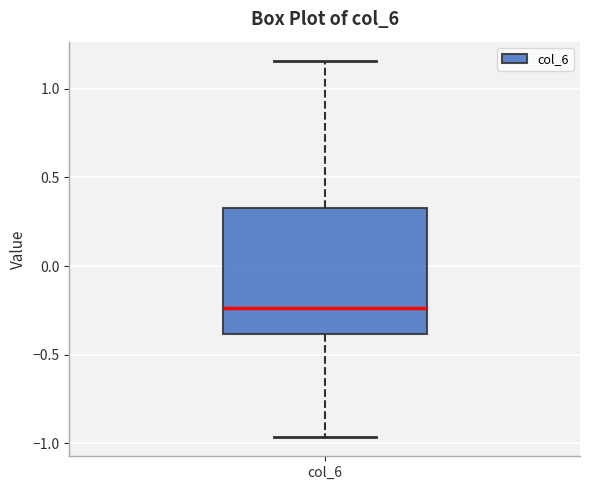

Transcribe this box plot: give where the median line is, the range the box spans, and where the two whiskers end, as read against the y-axis. The values are not printed on the chart, so give them approximately, as read against the axis.

median -0.25, box -0.40 to 0.35, whiskers -0.95 to 1.15